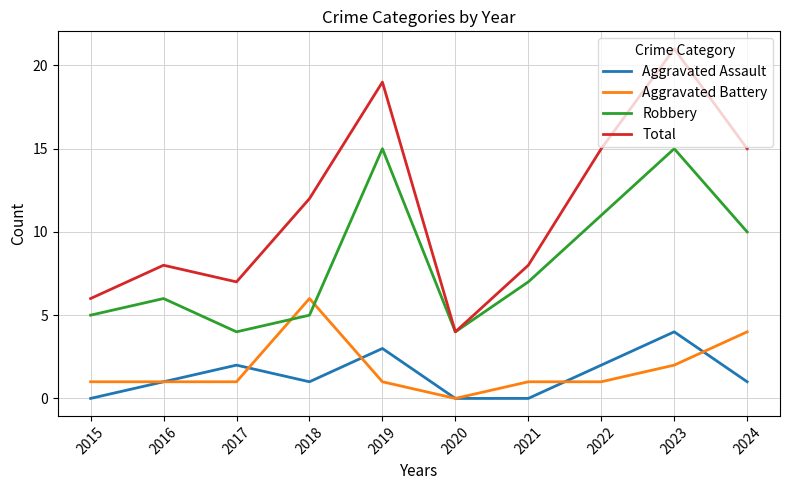

What is the total value across all series at 2016?

16